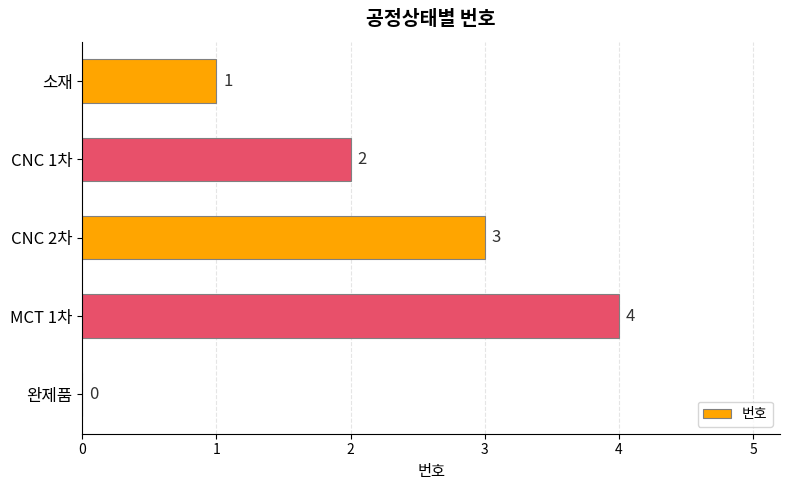

The value at MCT 1차 is 7. True or false?

False